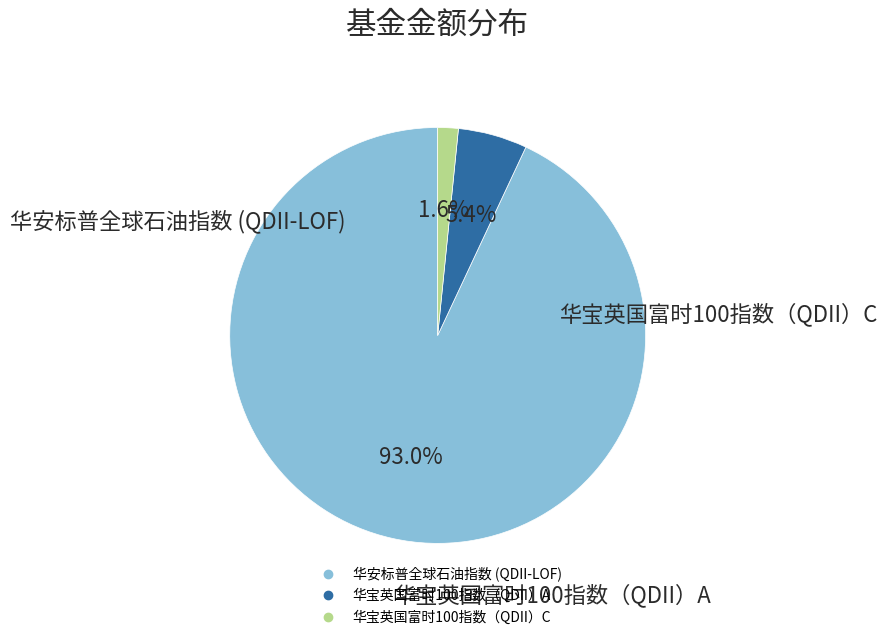

What is the ratio of the value at 华宝英国富时100指数（QDII）A to the value at 华安标普全球石油指数 (QDII-LOF)?

0.1